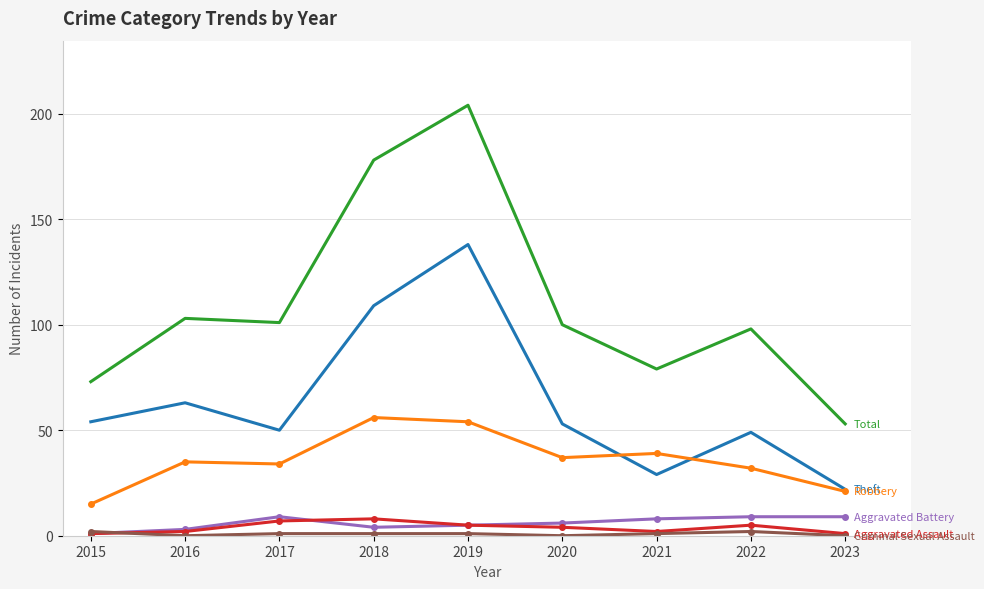

Which category has the highest value across all series?

2019